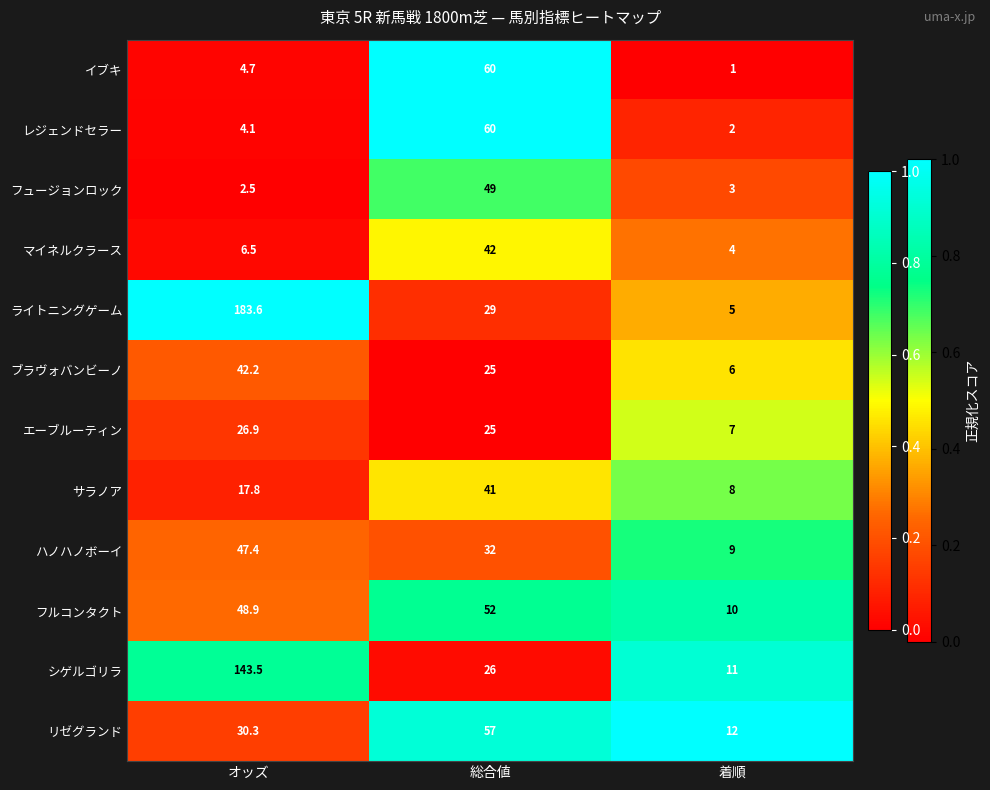

Which series has the largest range (max minus min)?

ライトニングゲーム